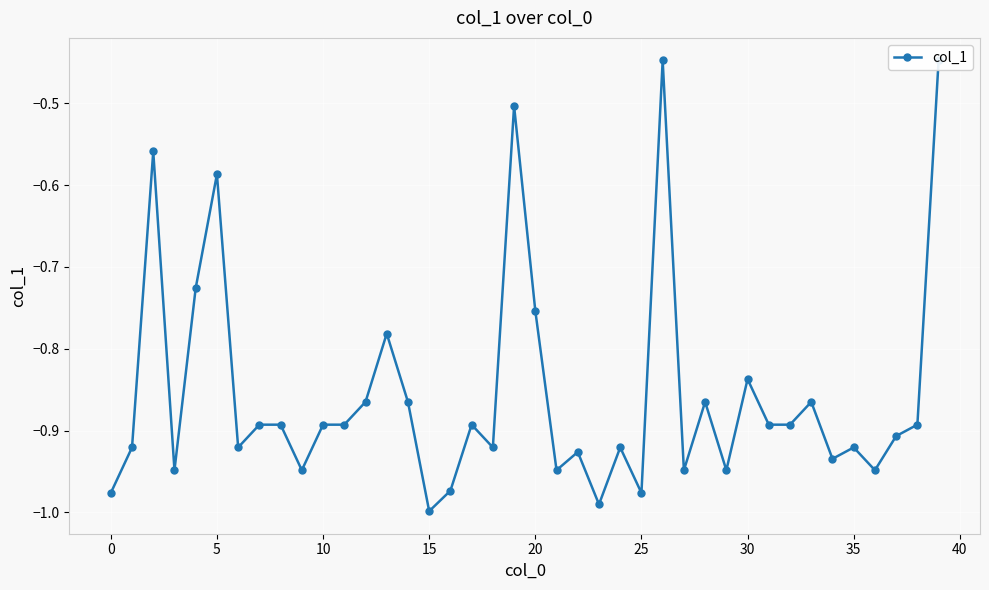

Which label corresponds to the largest value in the chart?

26